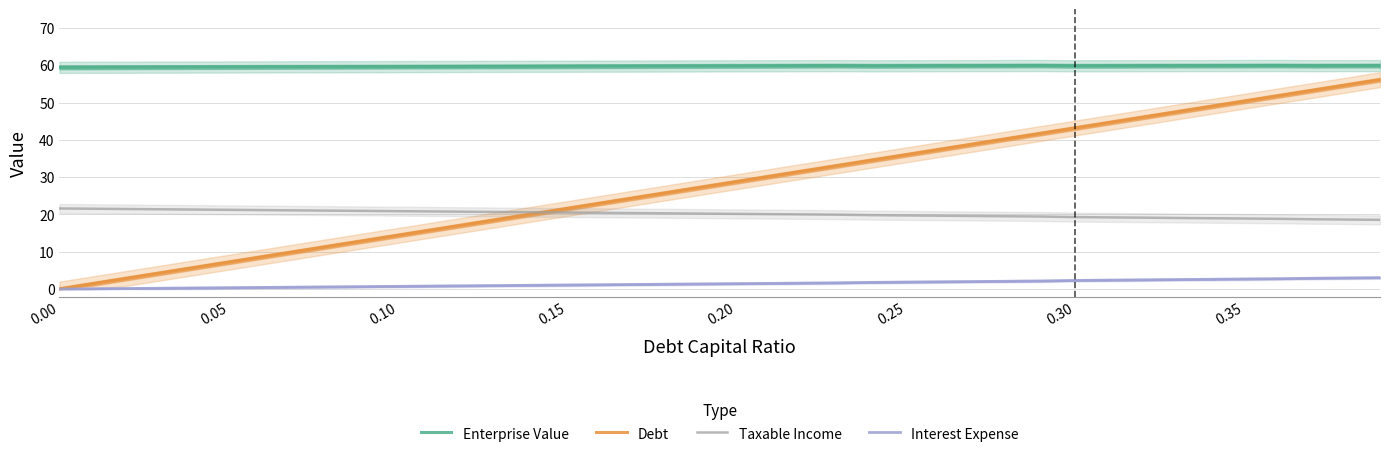

Is this an area chart (filled region under the line)?

No